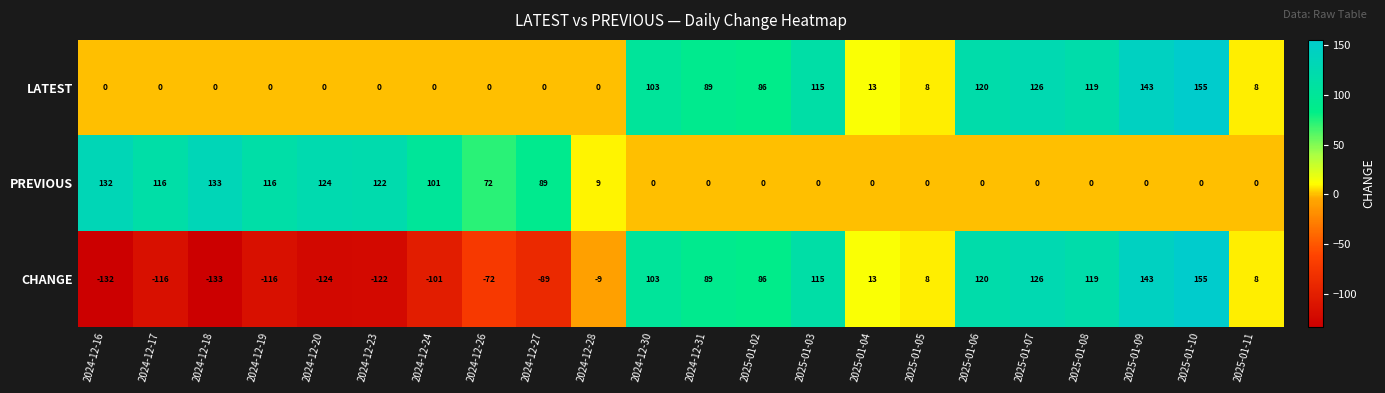

How many values in CHANGE are above zero?

12